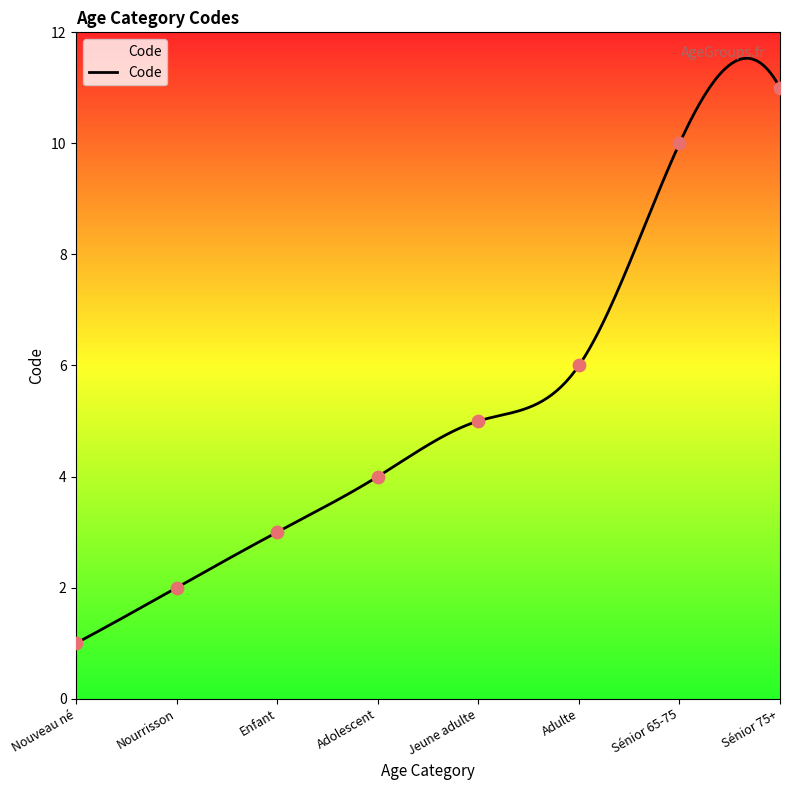

What is the change in value from Nouveau né to Adolescent?

+3